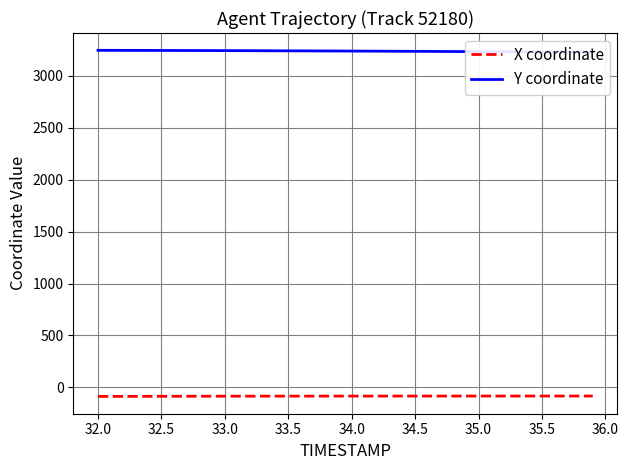

What is the maximum value for X coordinate?

-84.3